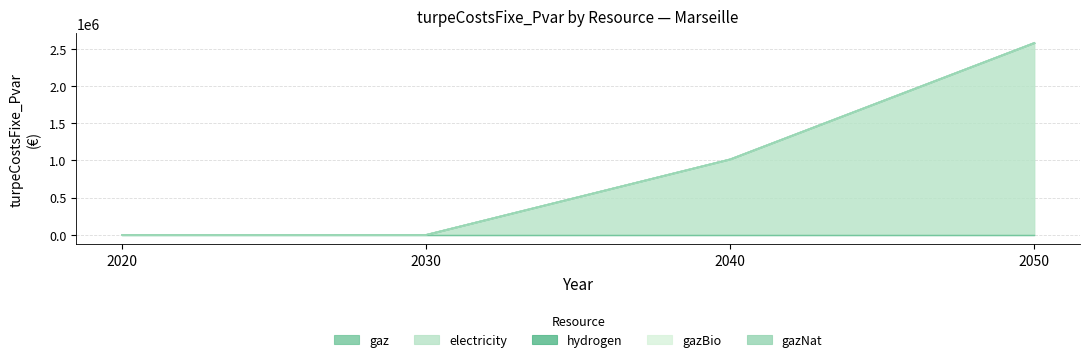

True or false: electricity and gazBio intersect in this chart.

False